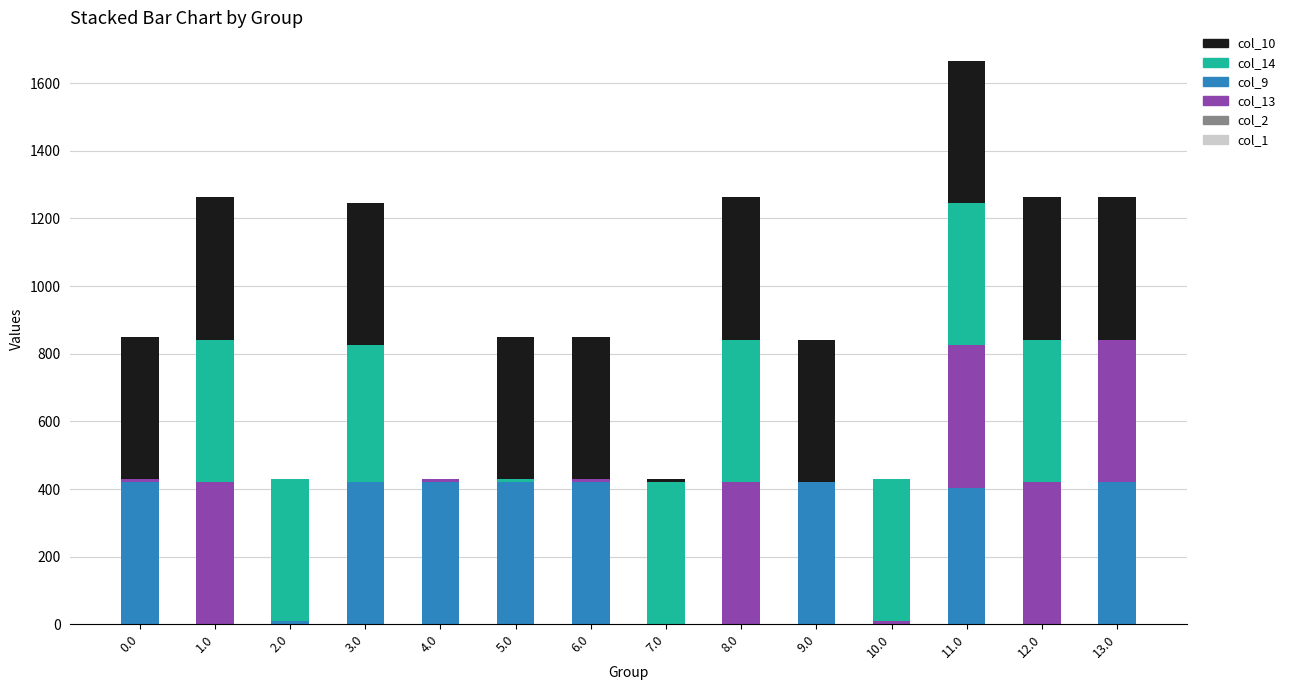

At which category is the sum across all series the highest?

11.0